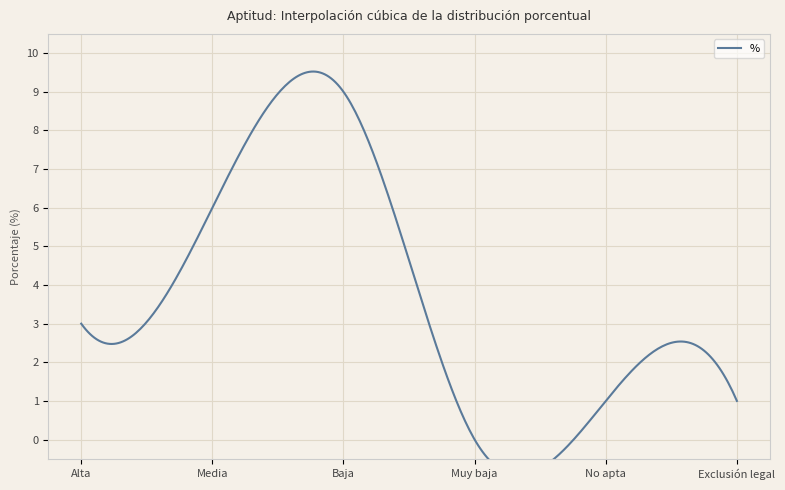

Which label corresponds to the largest value in the chart?

Baja